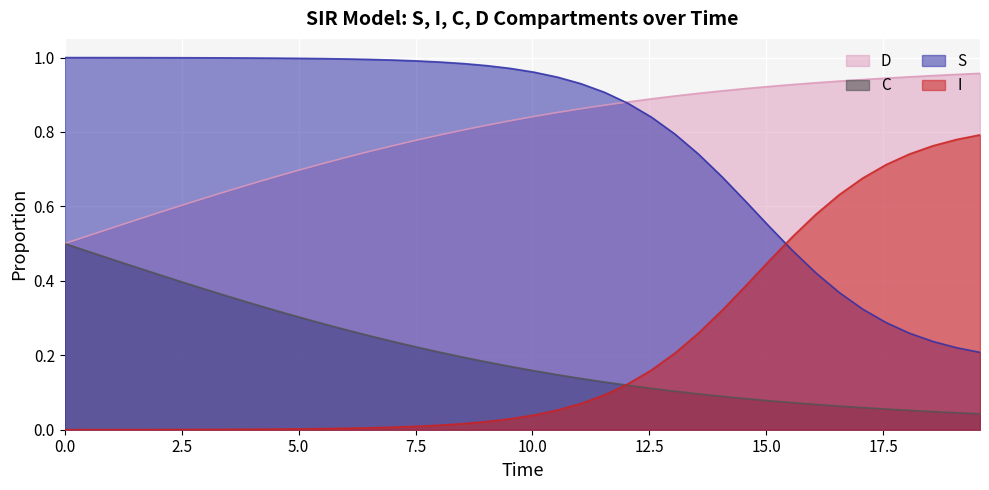

Rank the series by their maximum value, from lowest to highest.

C, I, D, S